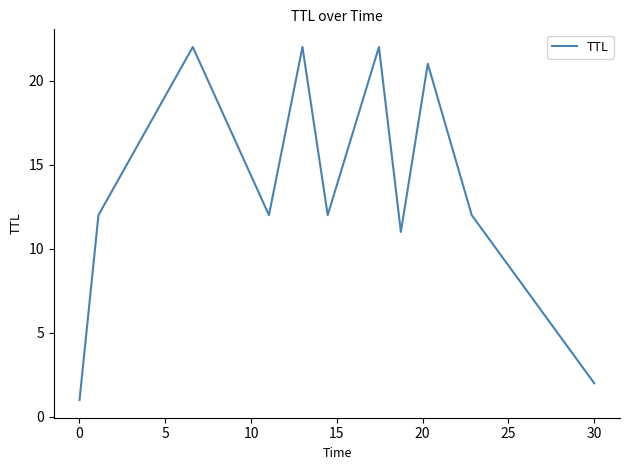

What is the maximum value shown in the chart?

22